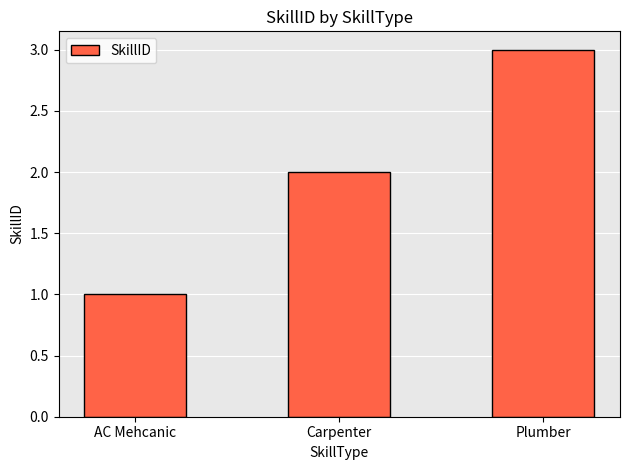

Is it true that the value at Plumber is 4?

False